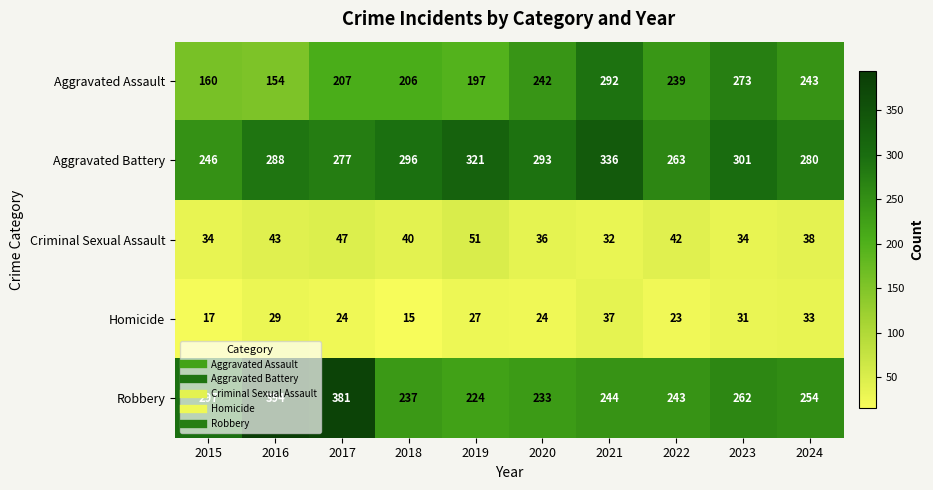

True or false: Aggravated Assault has a value of 118 at 2022.

False